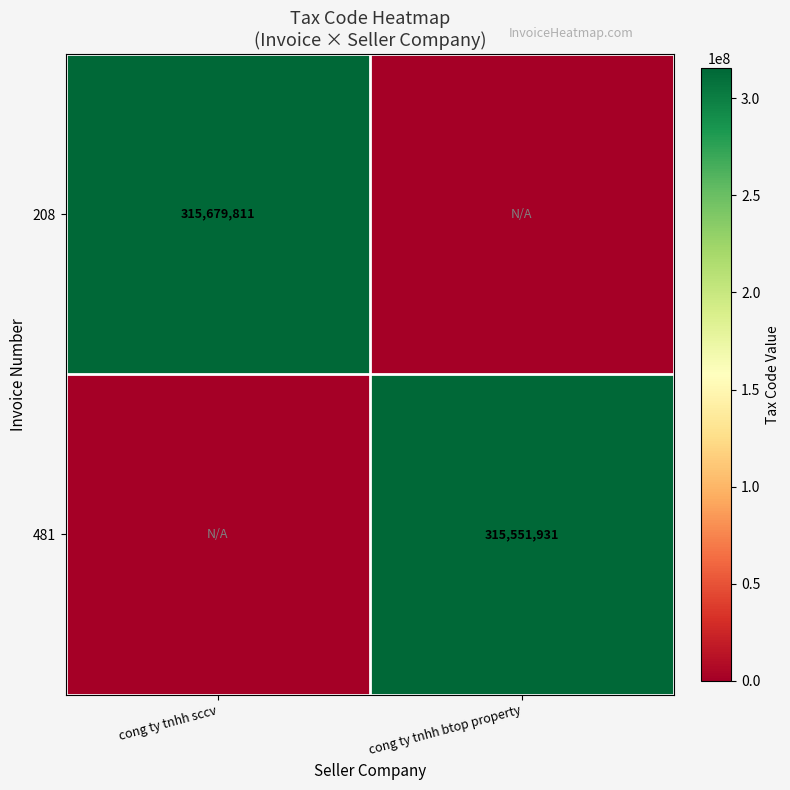

Is it true that 481 equals 315551931 at cong ty tnhh btop property?

True